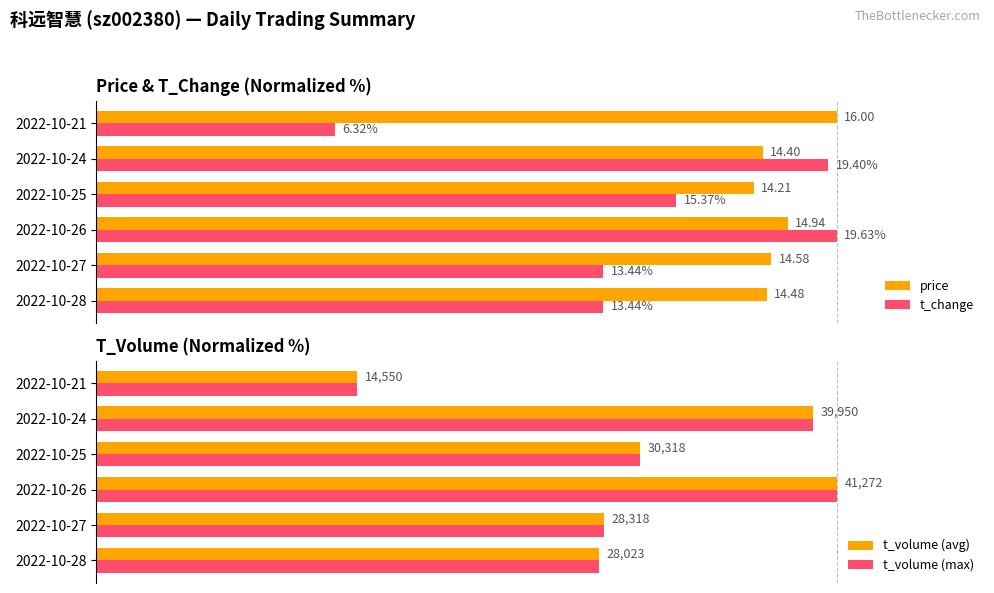

How many distinct data groups are displayed?

4